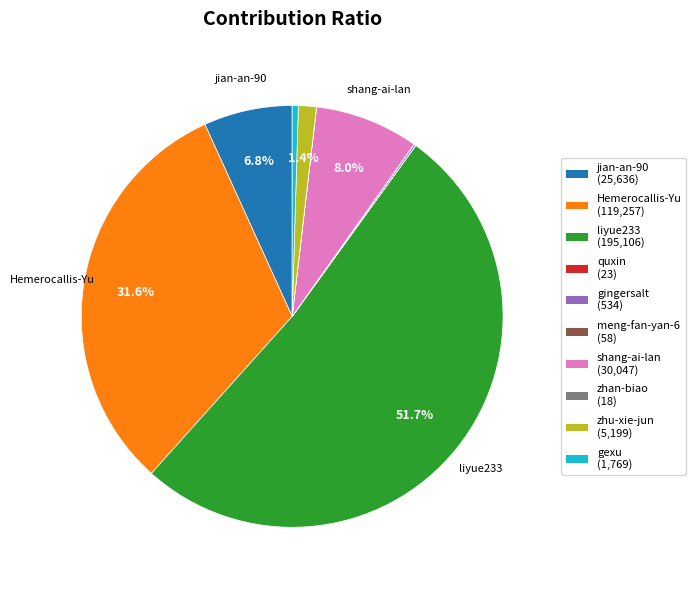

Is there any slice that represents more than half of the pie?

Yes